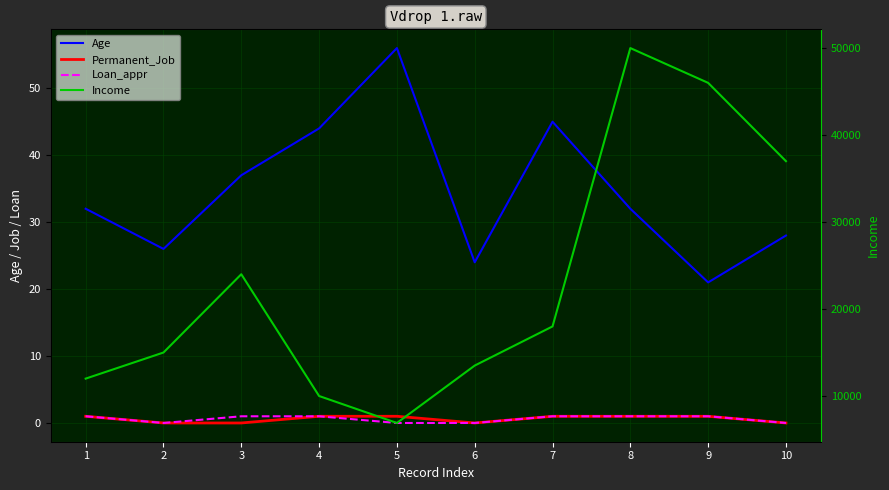

List the labels in order of Income value, smallest first.

5, 4, 1, 6, 2, 7, 3, 10, 9, 8